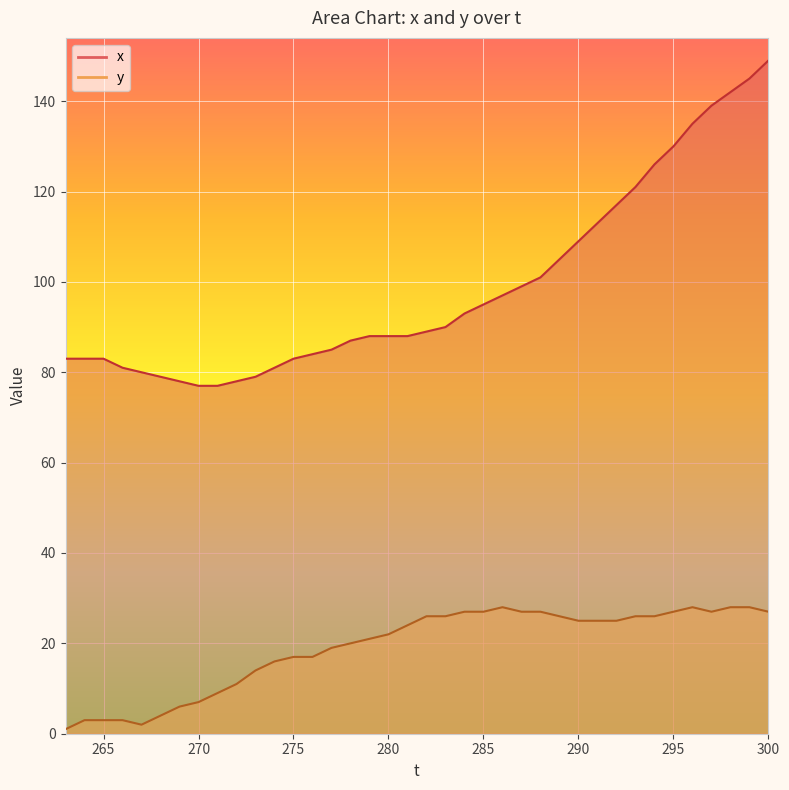

At which label does y first exceed 25?

282